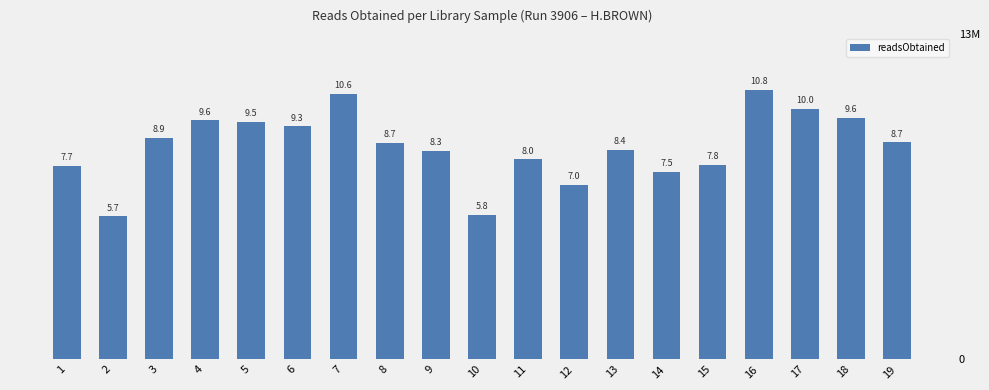

At which category does the chart reach its minimum across all series?

2